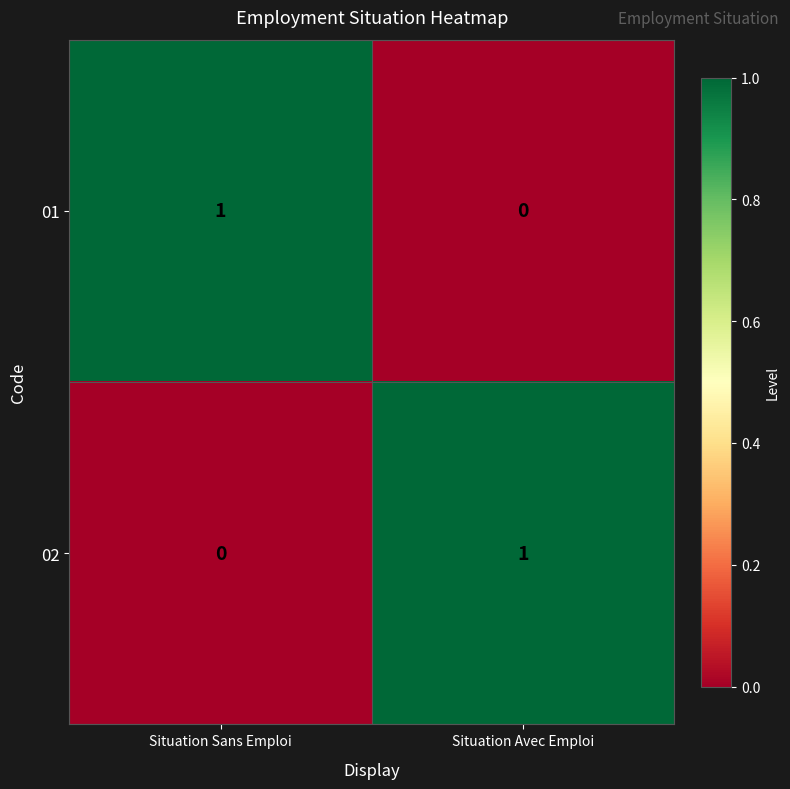

What is the spread (max minus min) of values at Situation Sans Emploi?

1